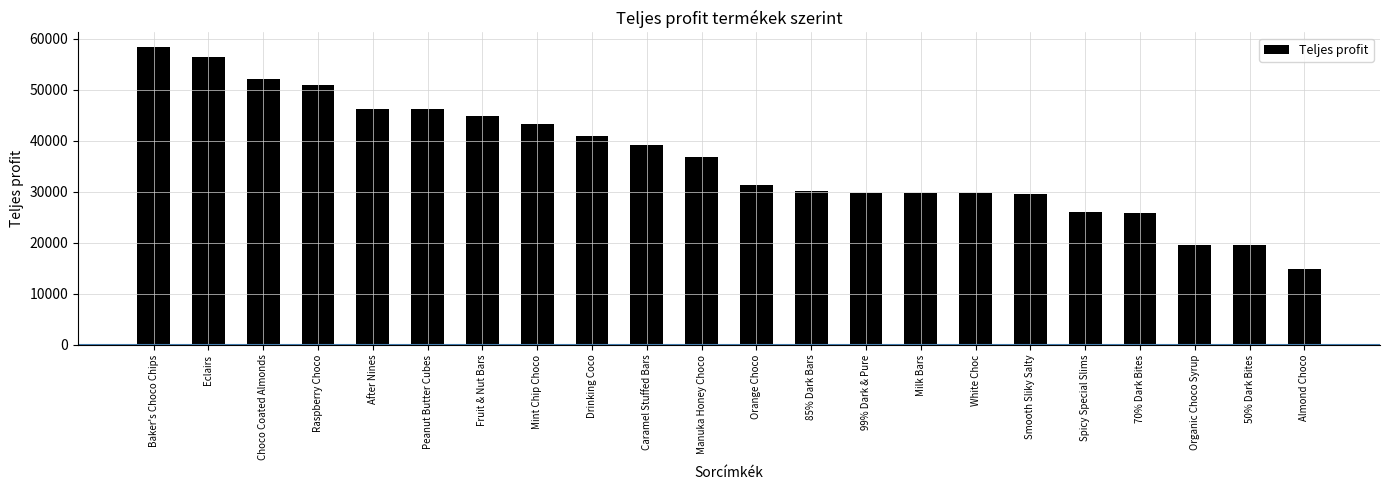

Are the bars horizontal?

No